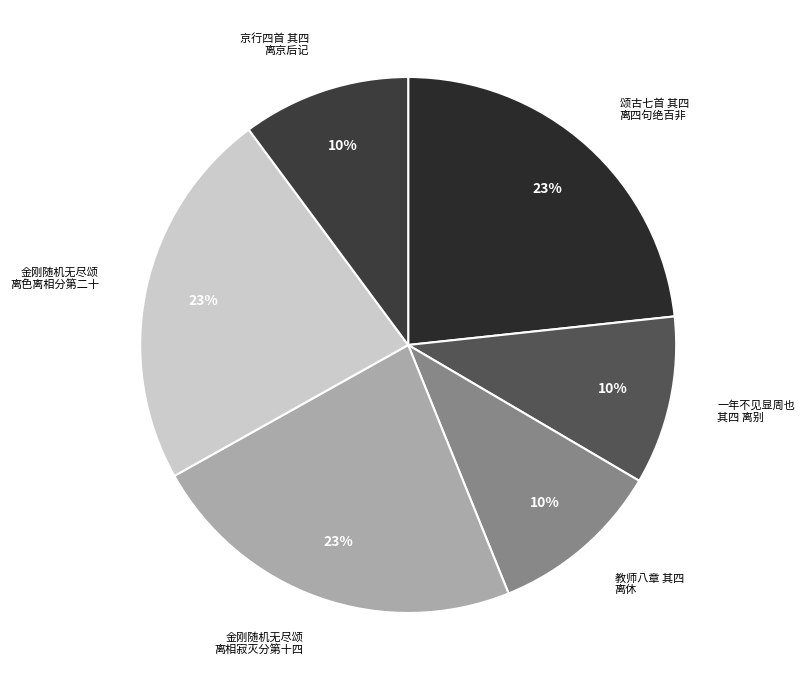

Which has a higher value, 颂古七首 其四 离四句绝百非 or 教师八章 其四 离休?

颂古七首 其四 离四句绝百非